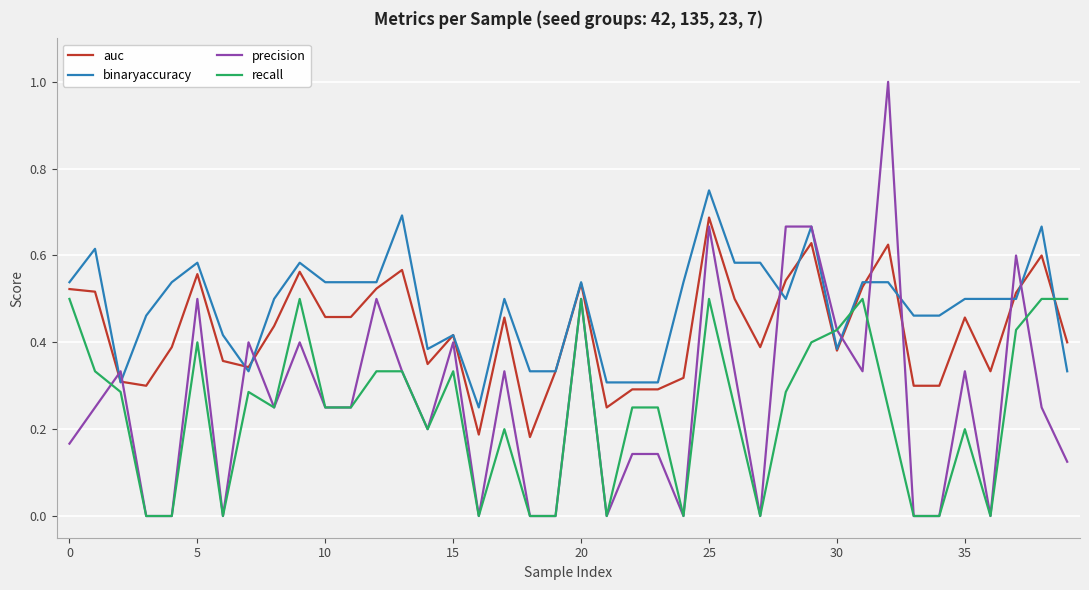

Which series has the largest range (max minus min)?

precision